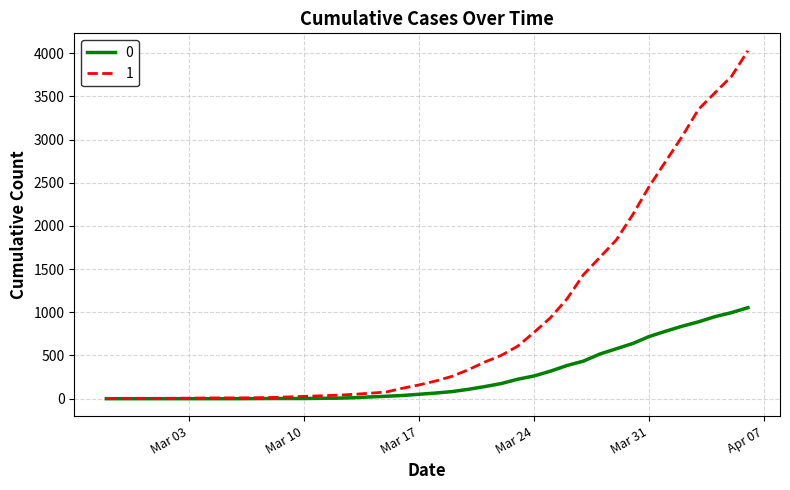

List the series in order of their peak value, lowest first.

0, 1